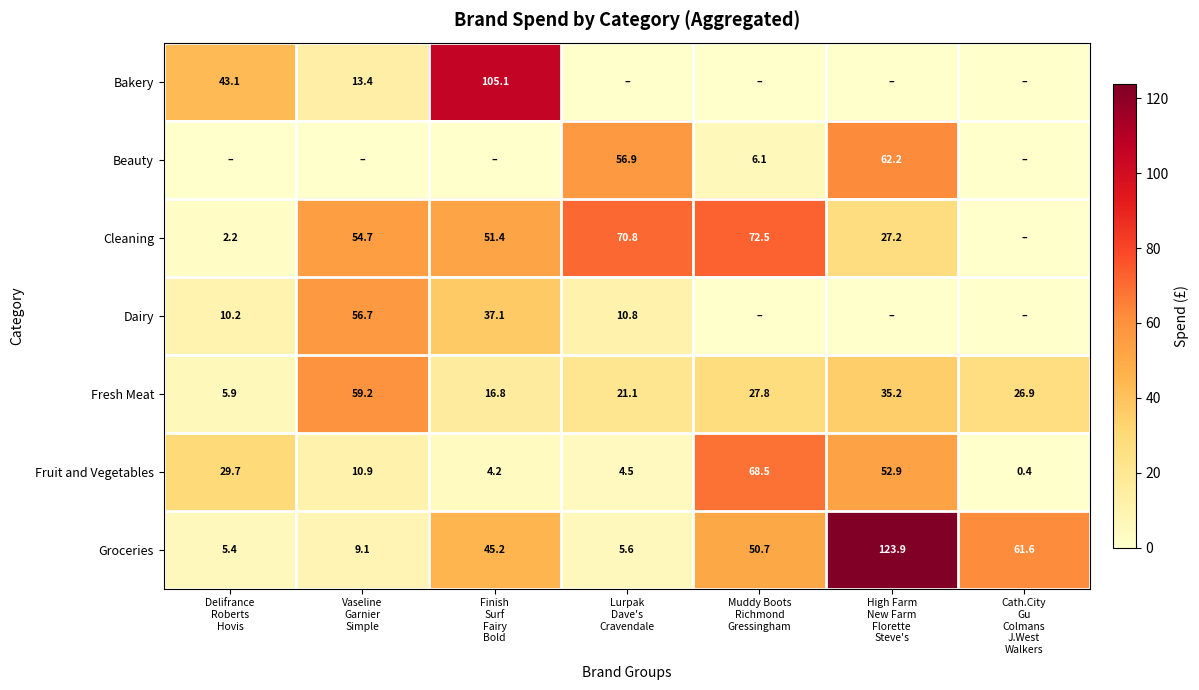

What is the difference between the second highest and minimum values in the Fresh Meat series?

29.3